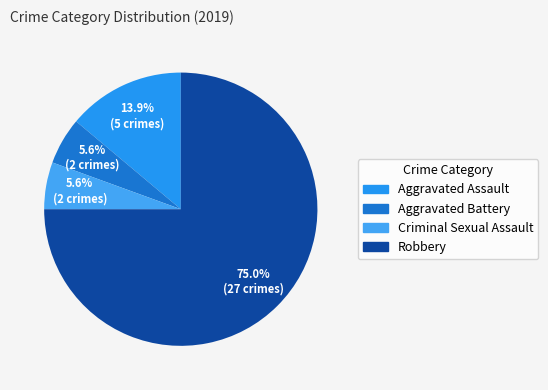

What is the ratio of the value at Criminal Sexual Assault to the value at Aggravated Battery?

1.0